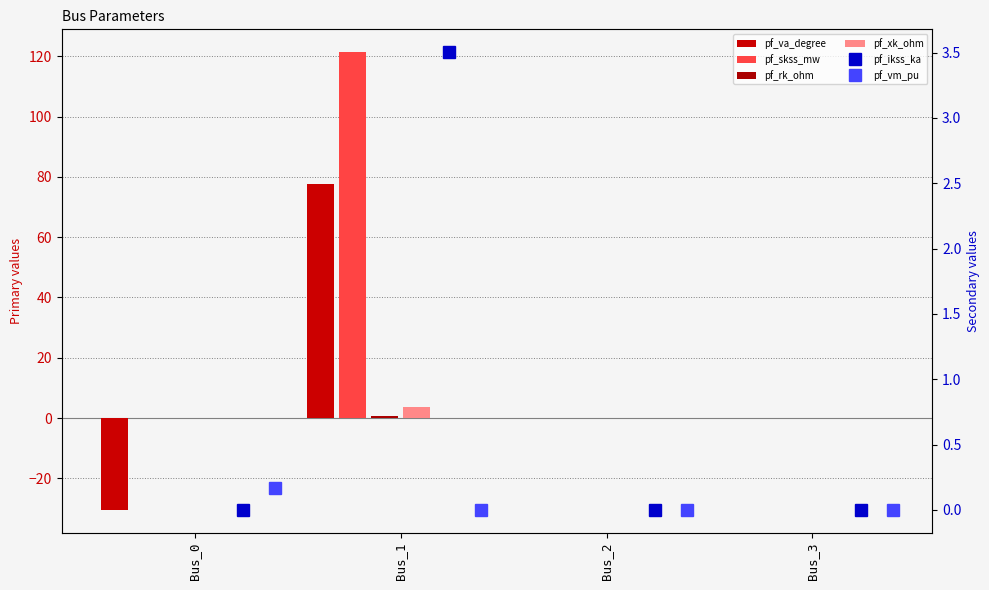

The value of pf_va_degree at Bus_0 is -30.5. True or false?

True